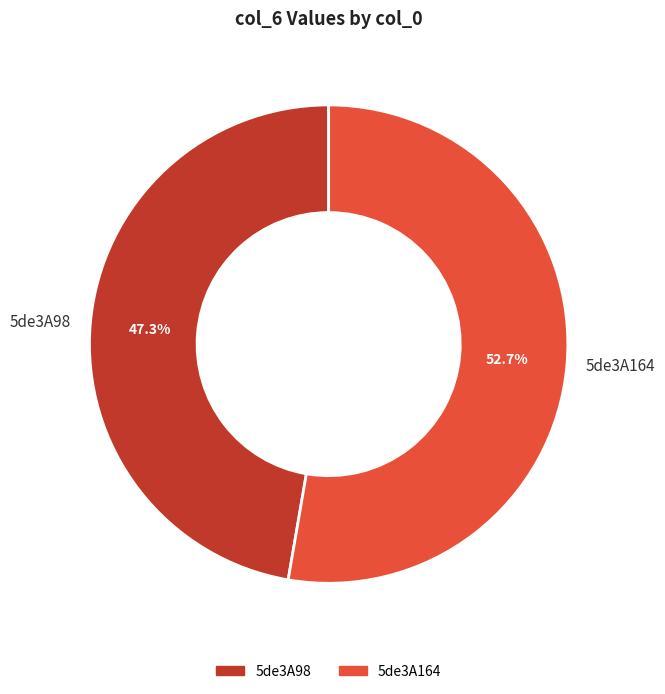

To the nearest percent, what percentage of the pie is 5de3A98?

47%